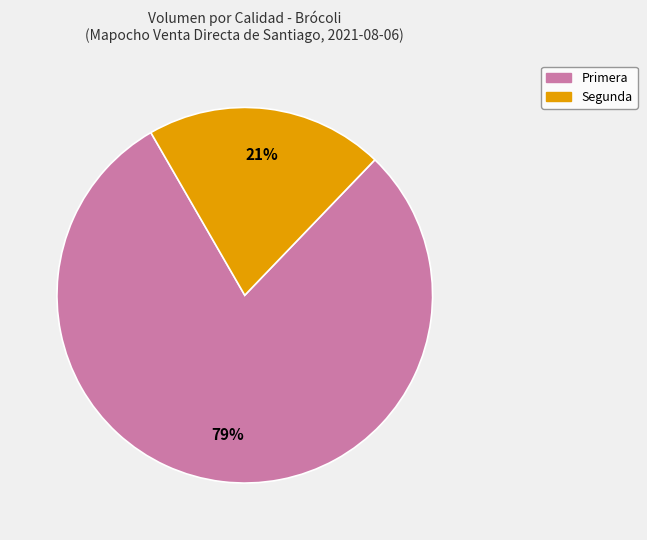

Rank the categories by value from lowest to highest.

Segunda, Primera